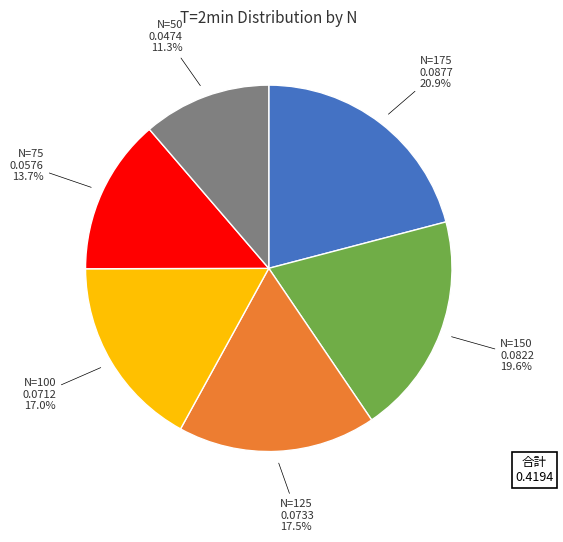

Combined, what portion of the pie is N=100 and N=150?

36.6%